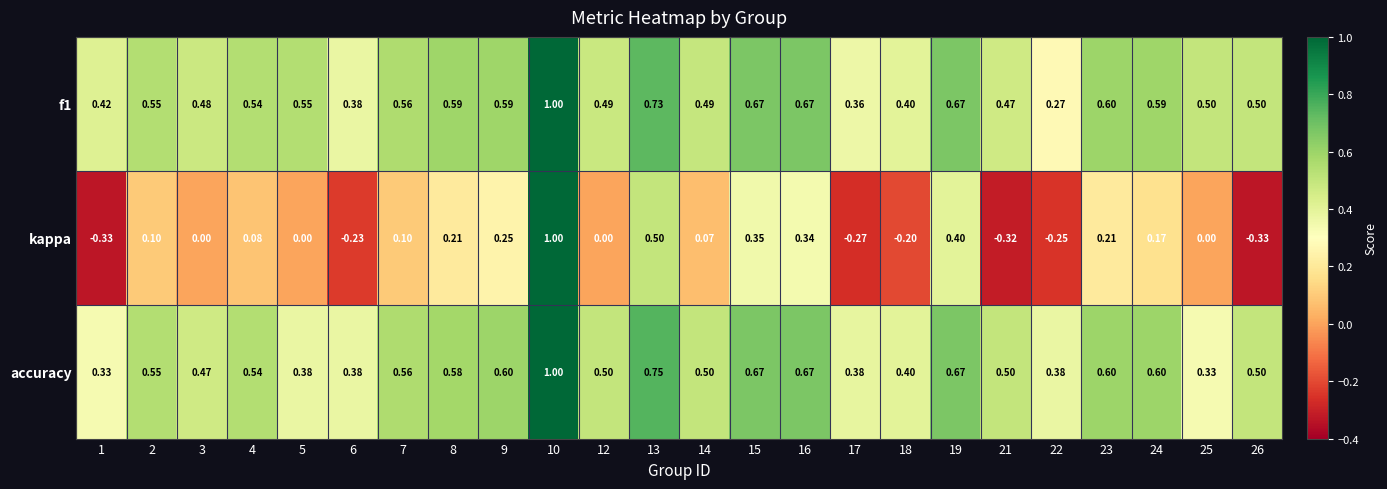

Between 8 and 19, which series saw the biggest shift?

kappa